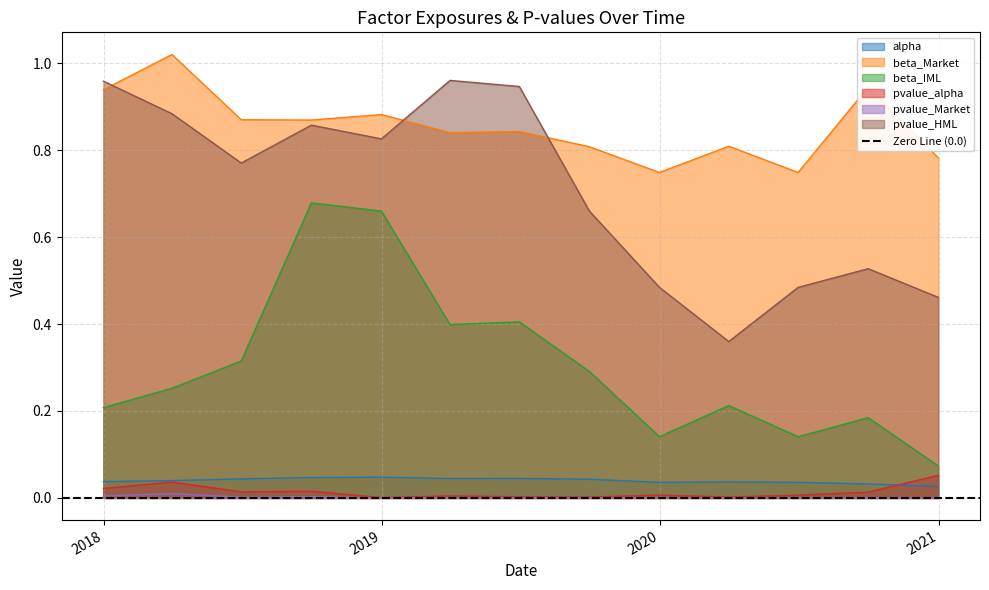

True or false: pvalue_Market and pvalue_HML cross at least once.

False